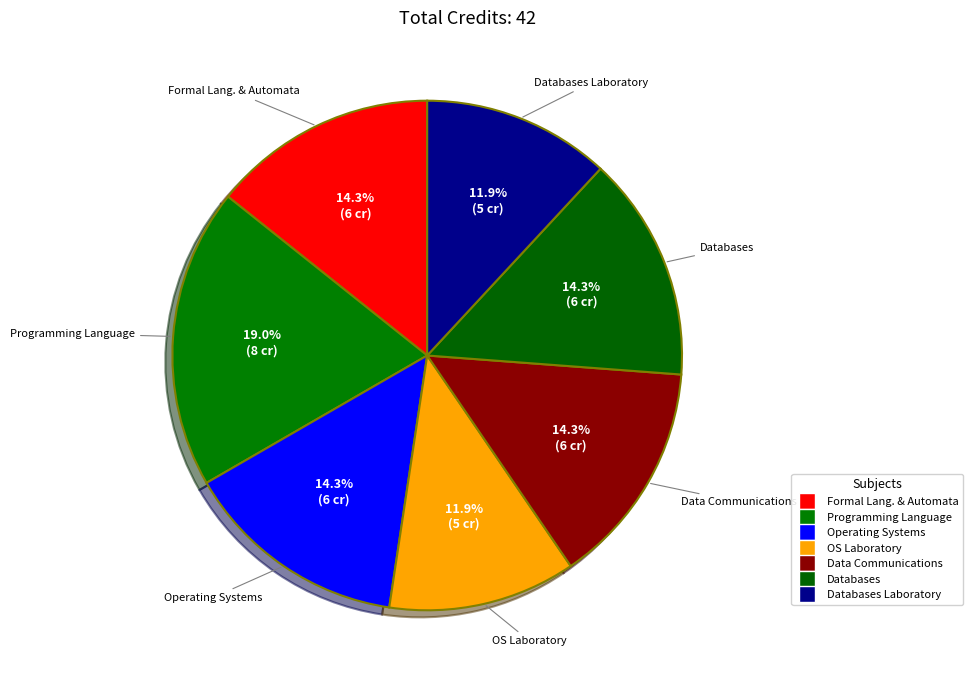

Which category has the biggest portion of the pie?

Programming Language